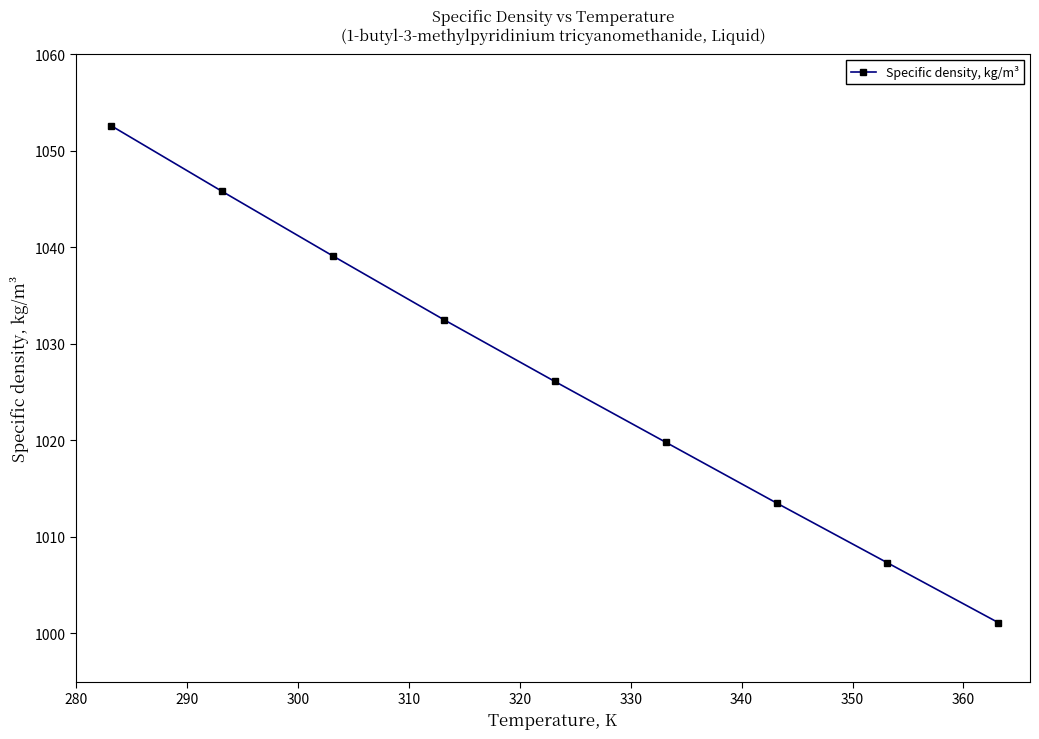

What is the smallest value displayed?

1001.1